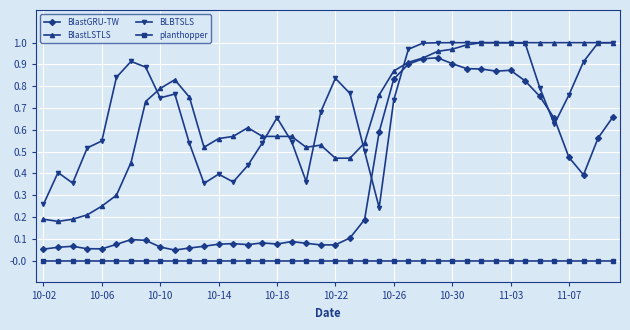

True or false: BlastGRU-TW and planthopper cross at least once.

False